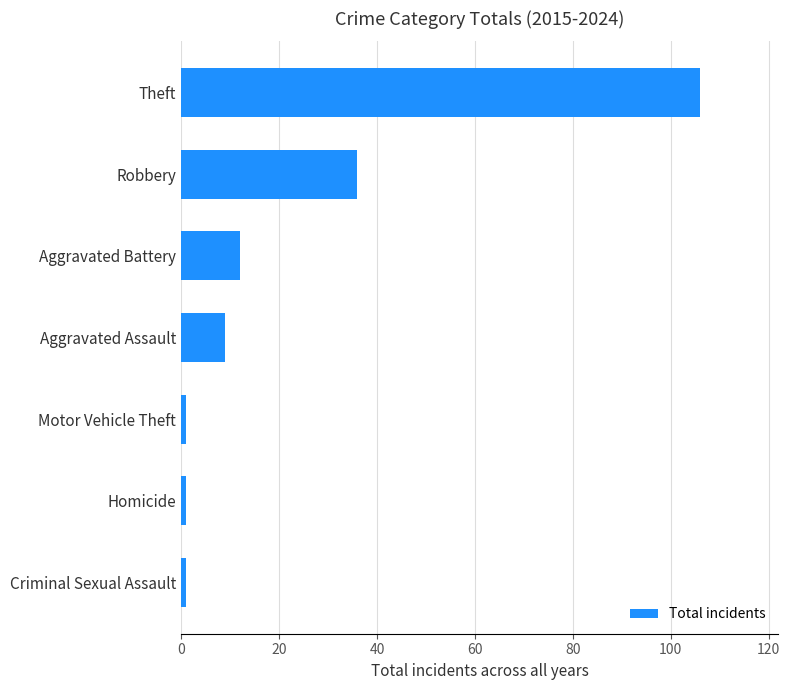

What is the maximum value shown in the chart?

106